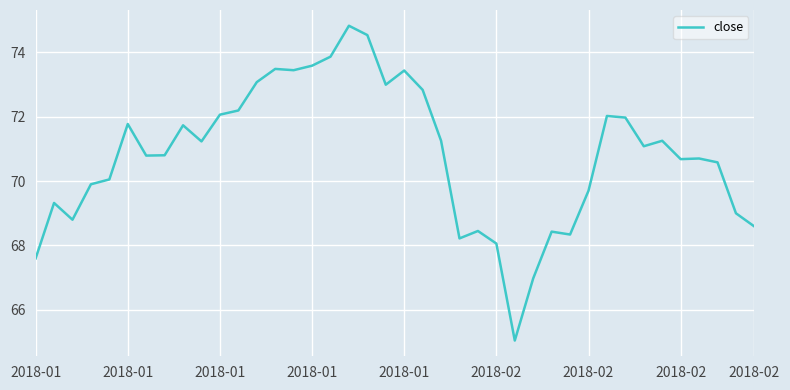

What is the difference between the maximum and minimum values?

9.8